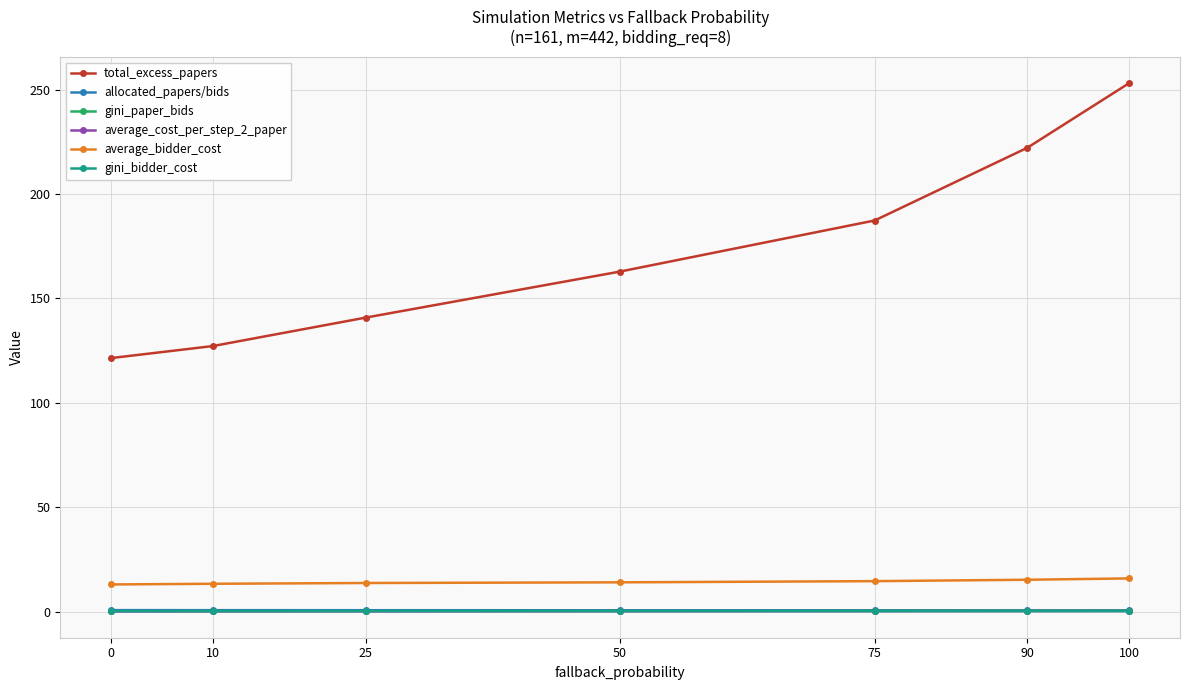

Which series has the largest range (max minus min)?

total_excess_papers